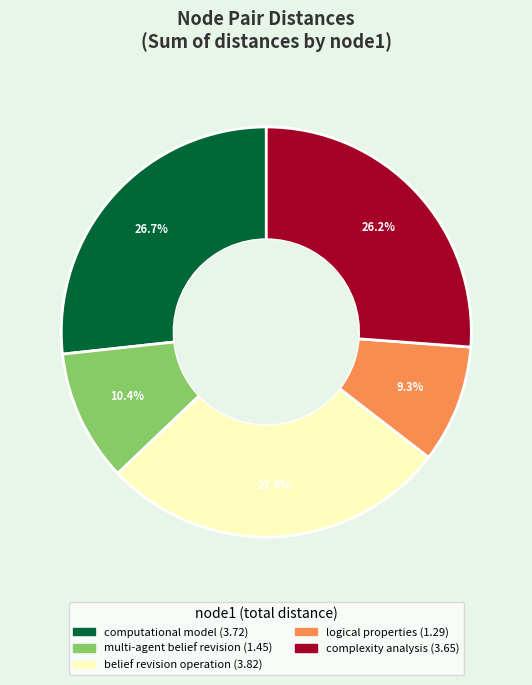

Is there a majority slice in this chart?

No